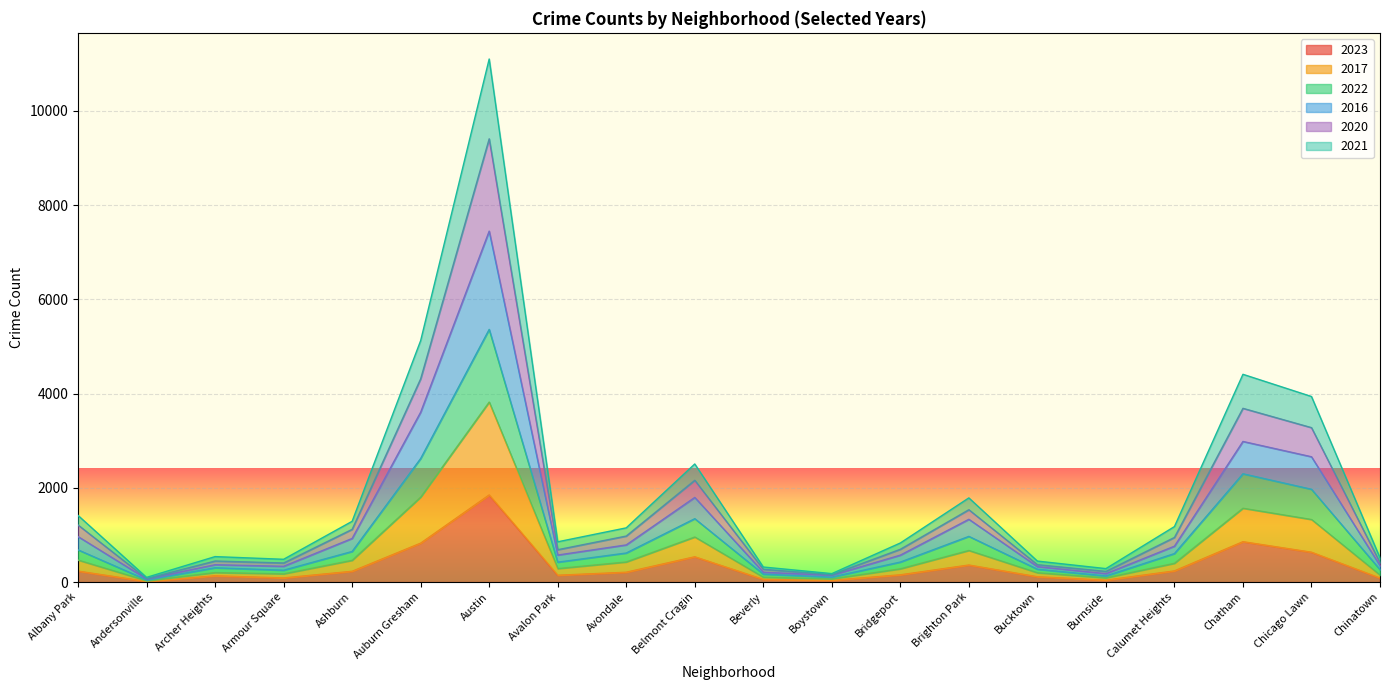

At which category is the sum across all series the highest?

Austin